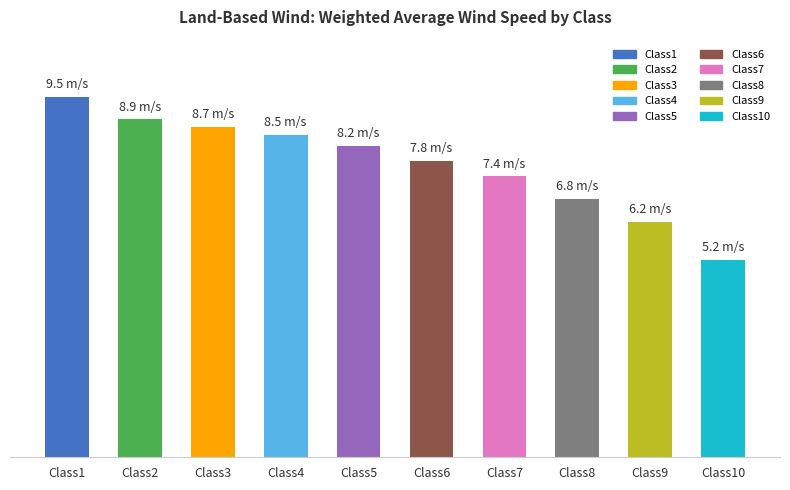

List the labels in order of value, smallest first.

Class10, Class9, Class8, Class7, Class6, Class5, Class4, Class3, Class2, Class1